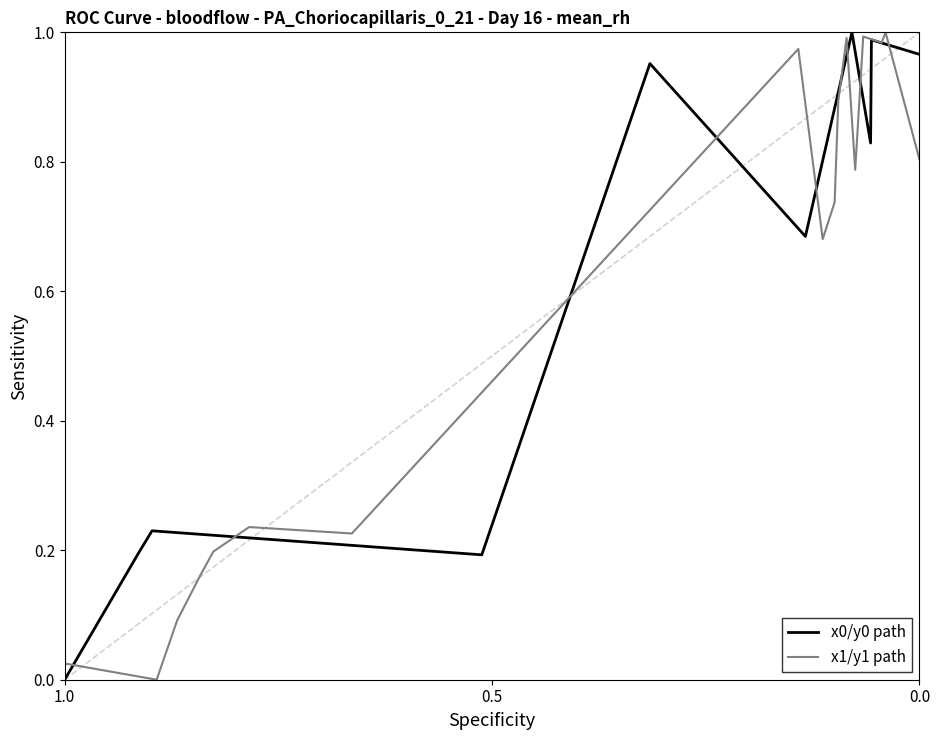

What is the maximum value shown in the chart?

1.0